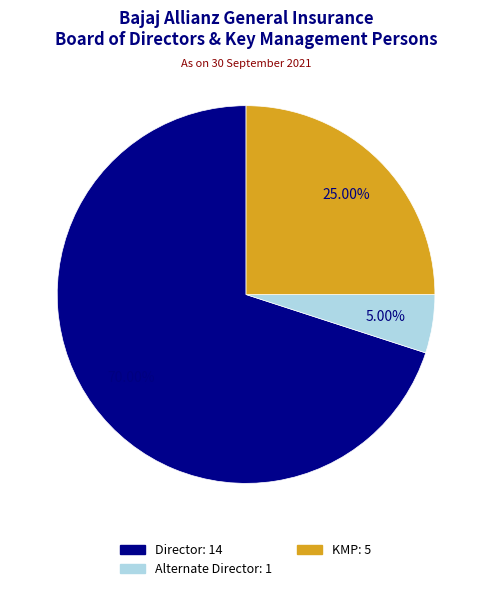

What portion of the pie excludes Alternate Director?

95.0%